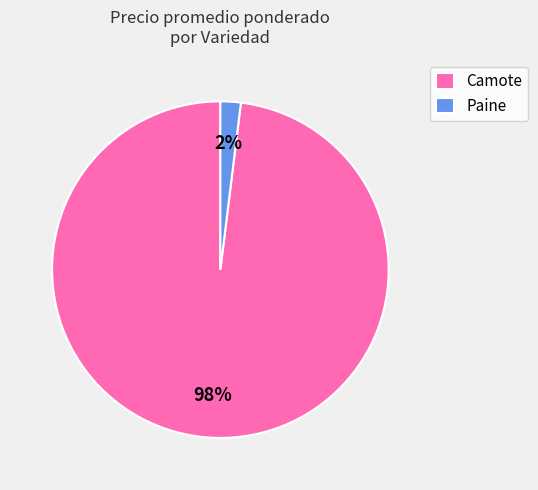

True or false: Paine accounts for 2% of the total.

True